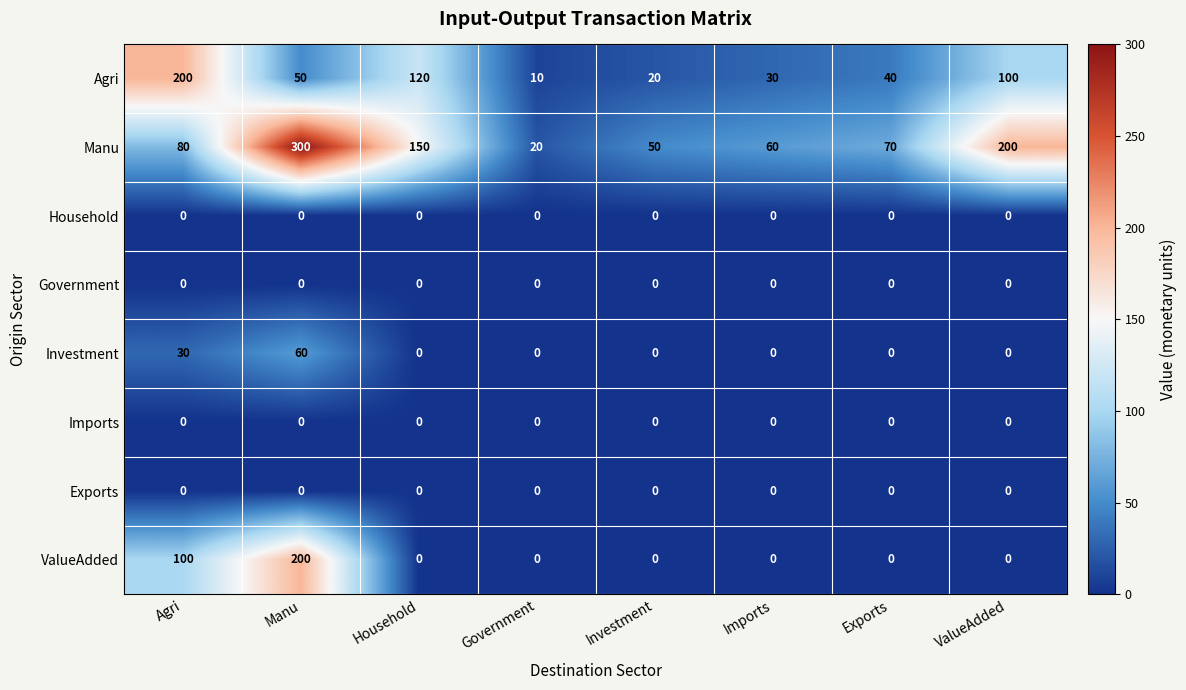

The ValueAdded series shows 100 at Agri. True or false?

True